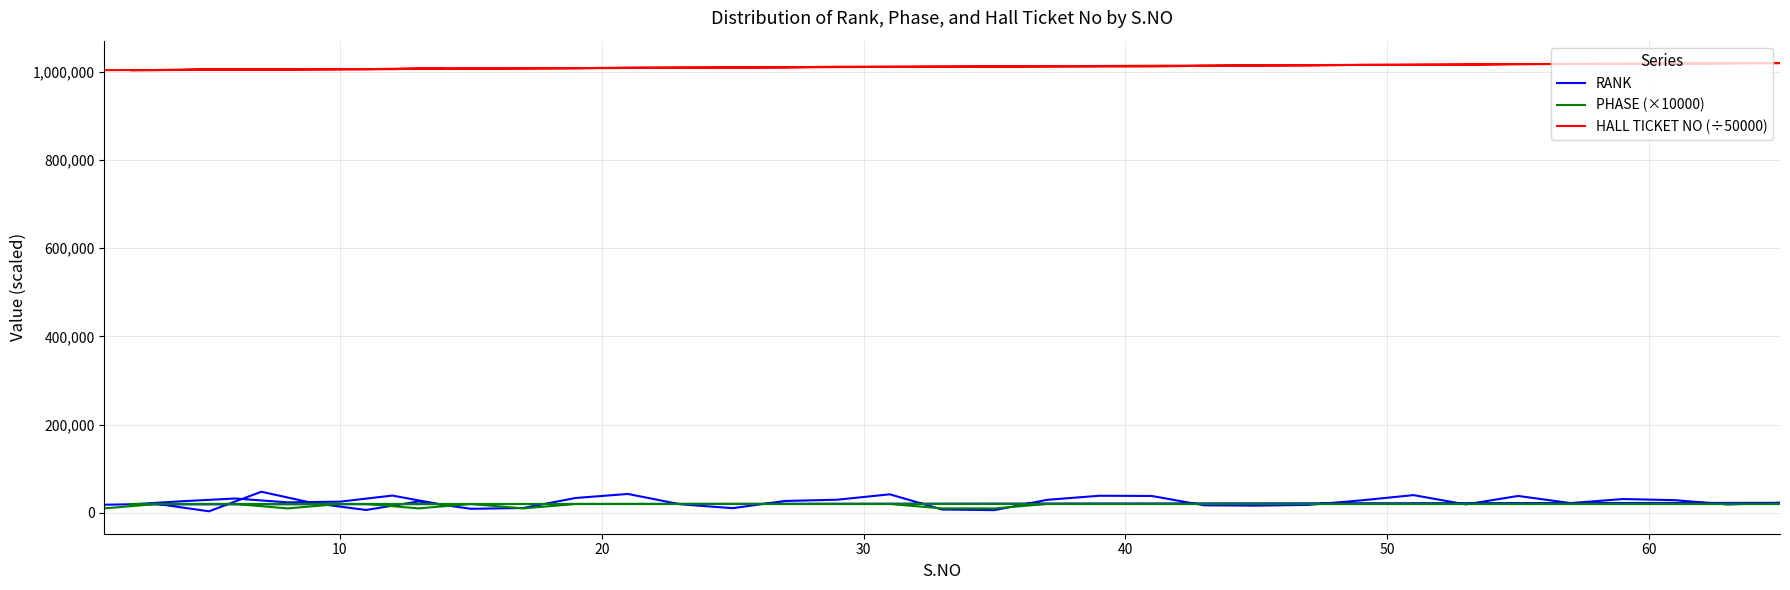

True or false: PHASE (×10000) and RANK intersect in this chart.

True